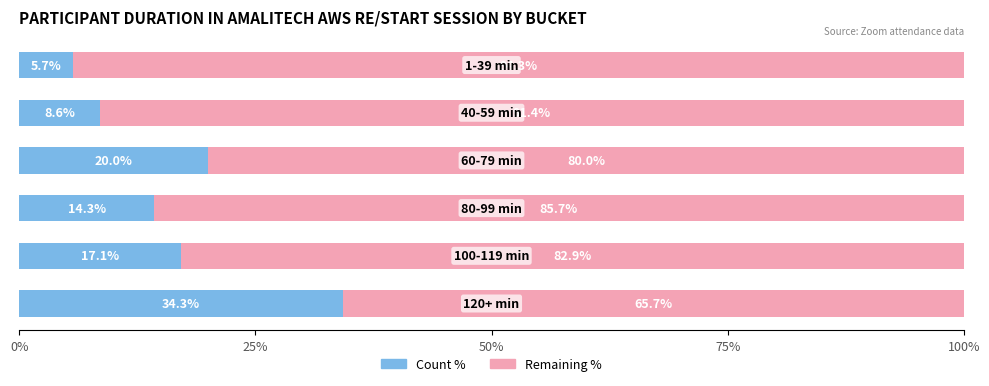

What is the highest value of the Count % series?

34.3